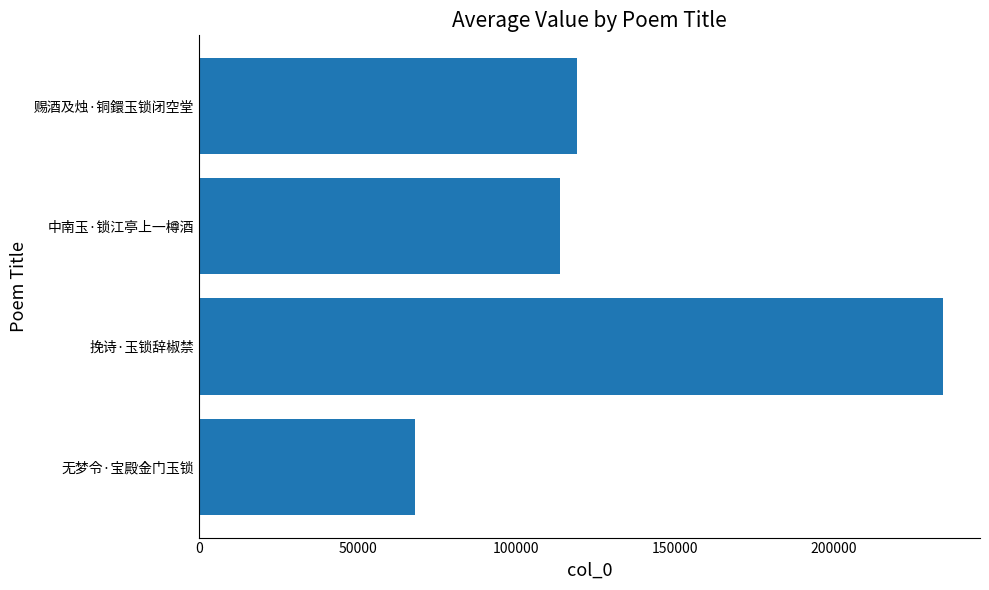

Which label corresponds to the largest value in the chart?

挽诗·玉锁辞椒禁